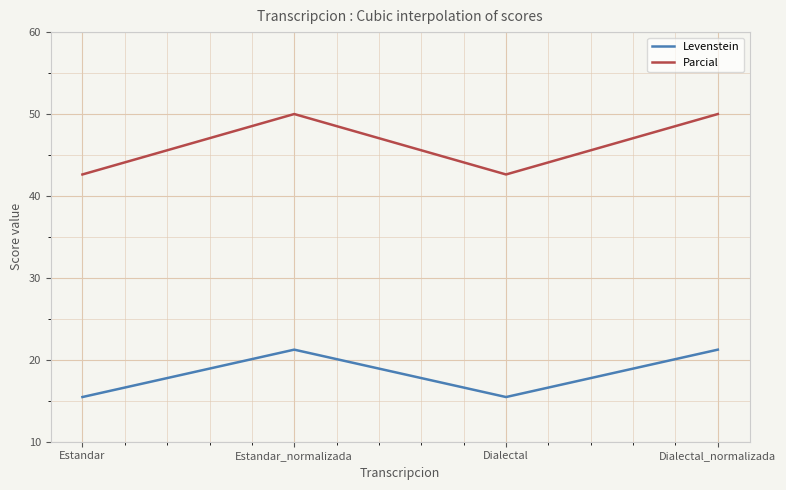

True or false: Levenstein and Parcial cross at least once.

False